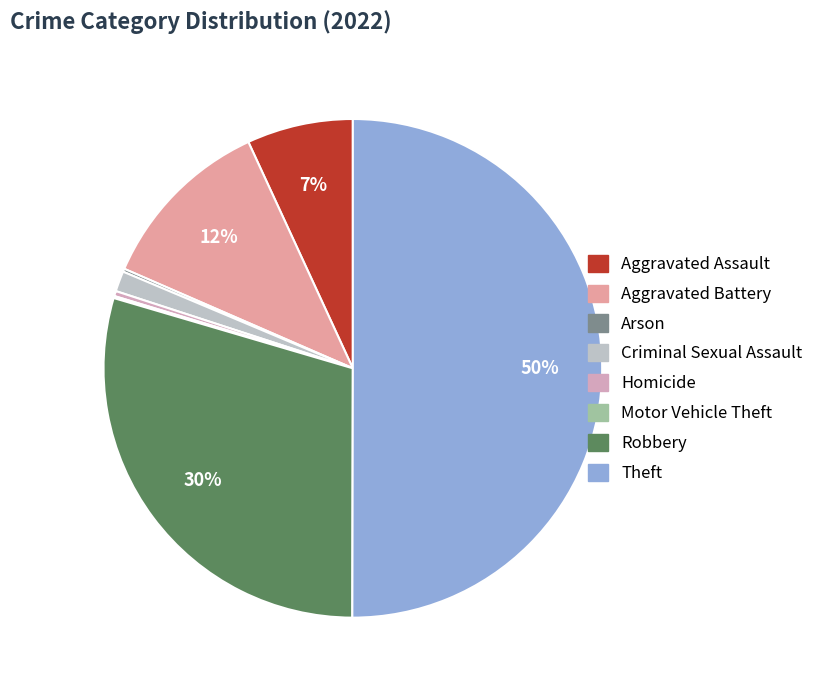

Rank the categories by value from highest to lowest.

Theft, Robbery, Aggravated Battery, Aggravated Assault, Criminal Sexual Assault, Homicide, Arson, Motor Vehicle Theft